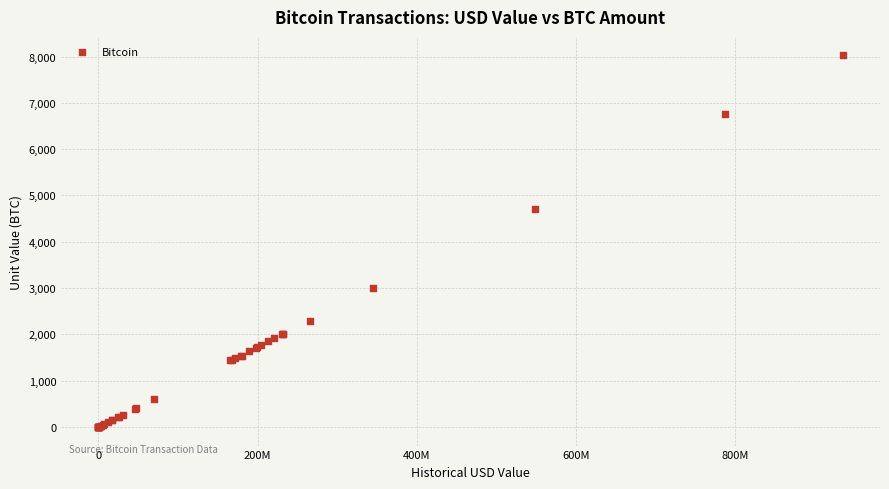

What Y value in the scatter plot is closest to 4011?

4700.0